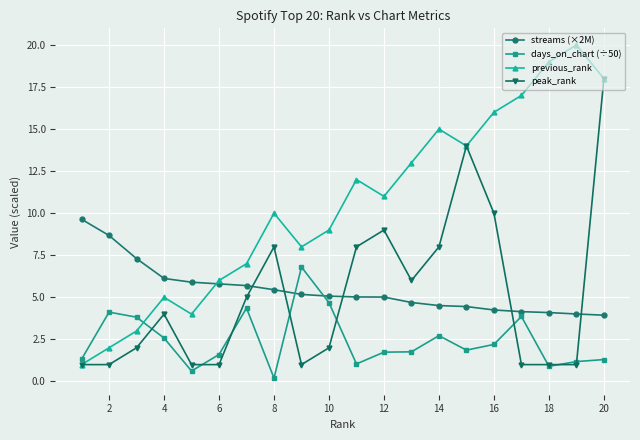

How many intersections are there between days_on_chart (÷50) and previous_rank?

1